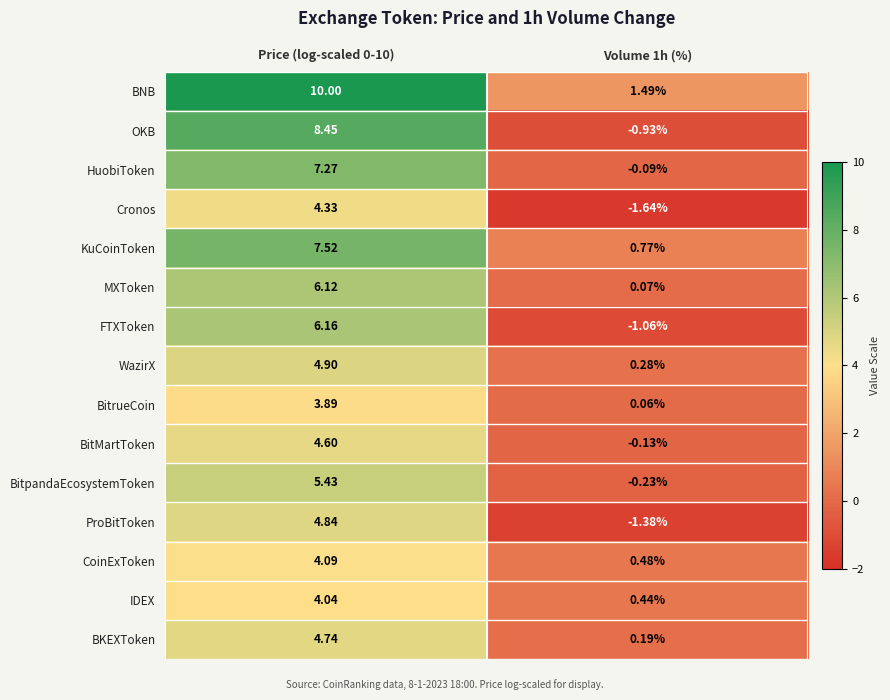

Which series has the widest spread of values?

OKB